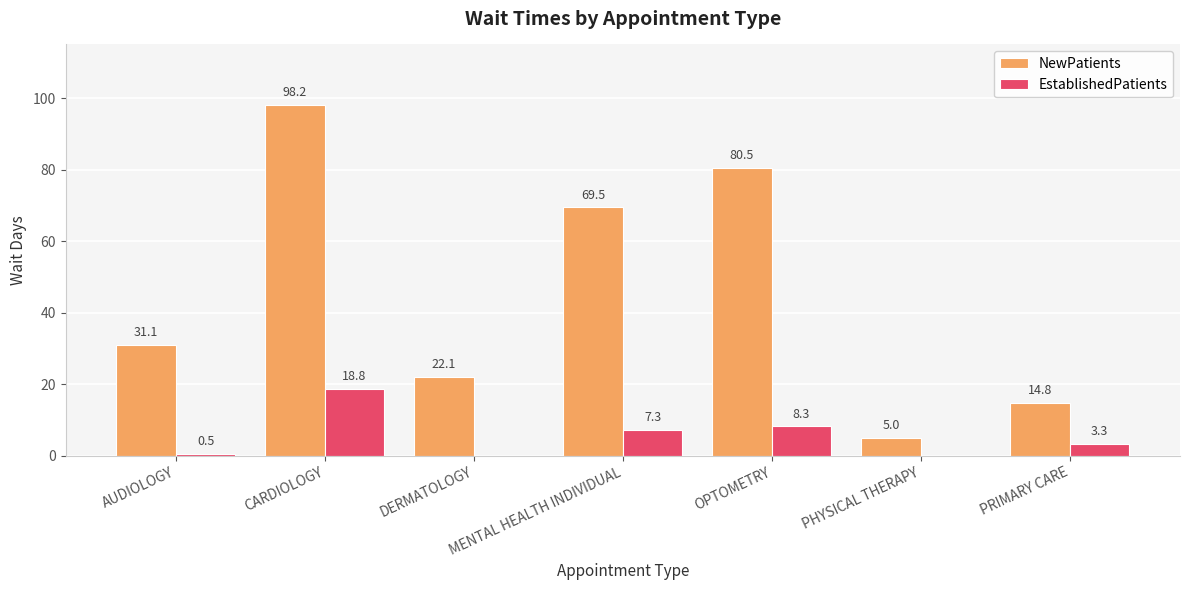

How many values in the EstablishedPatients series exceed 3?

4